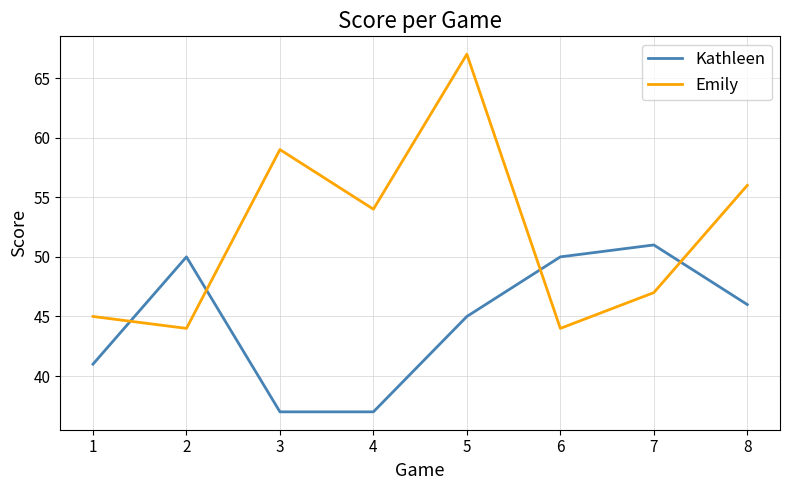

Reading right to left, transcribe all the data shown in this chart.

Kathleen: 46	51	50	45	37	37	50	41
Emily: 56	47	44	67	54	59	44	45